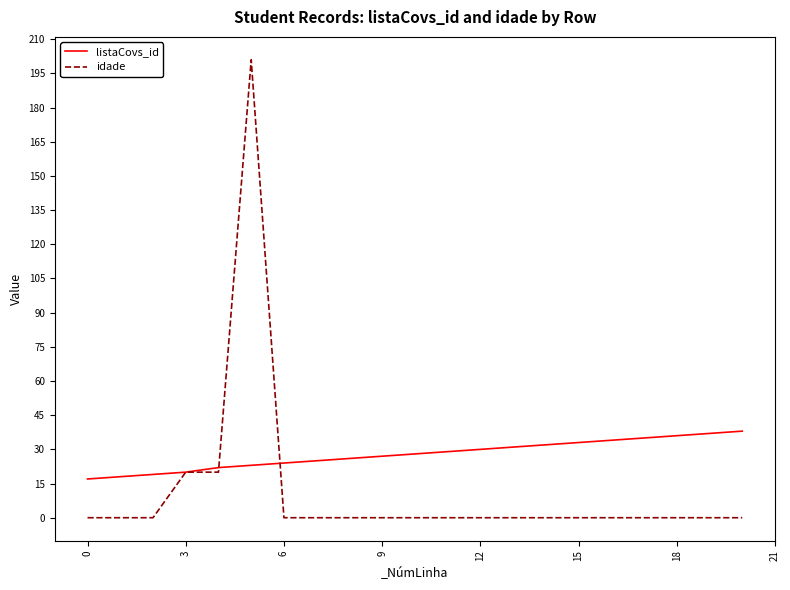

What is the greatest value displayed?

201